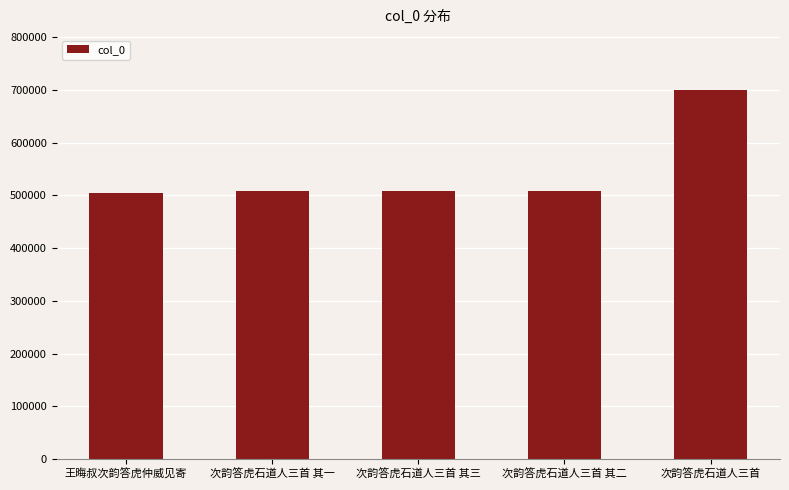

Which label corresponds to the largest value in the chart?

次韵答虎石道人三首